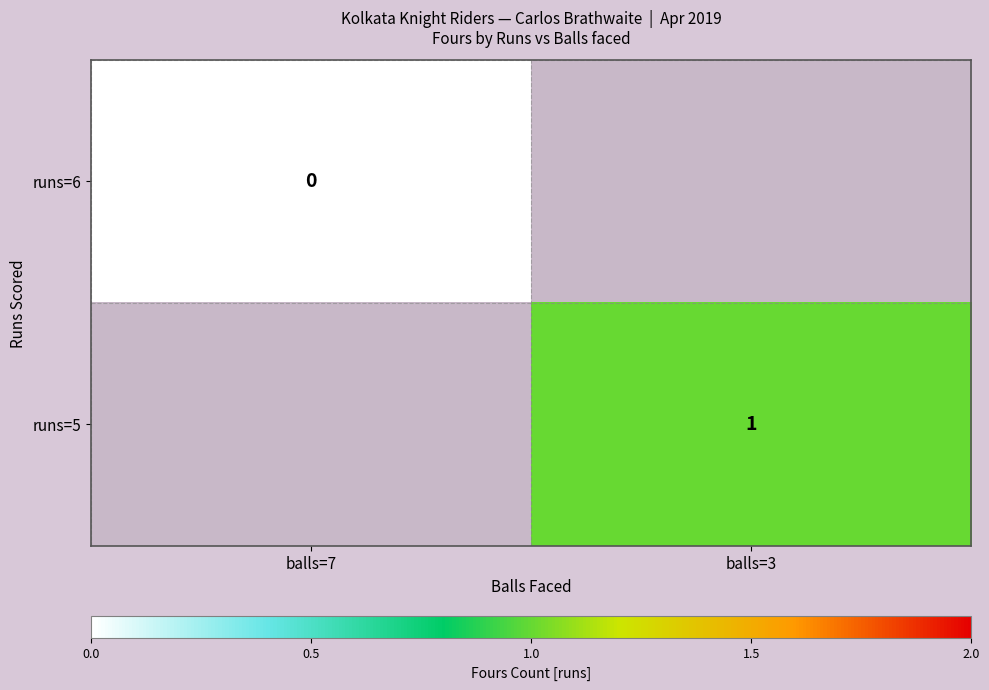

Is it true that runs=5 equals 2 at balls=3?

False